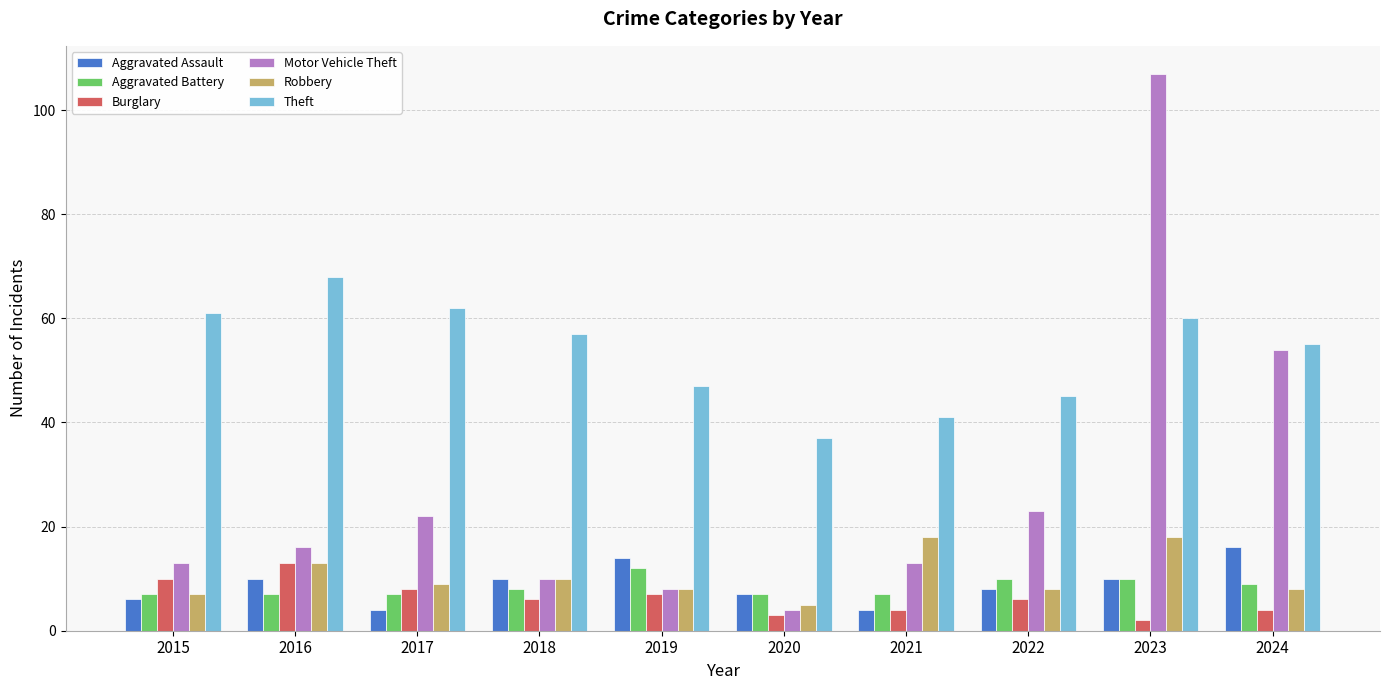

The value of Theft at 2024 is 84. True or false?

False